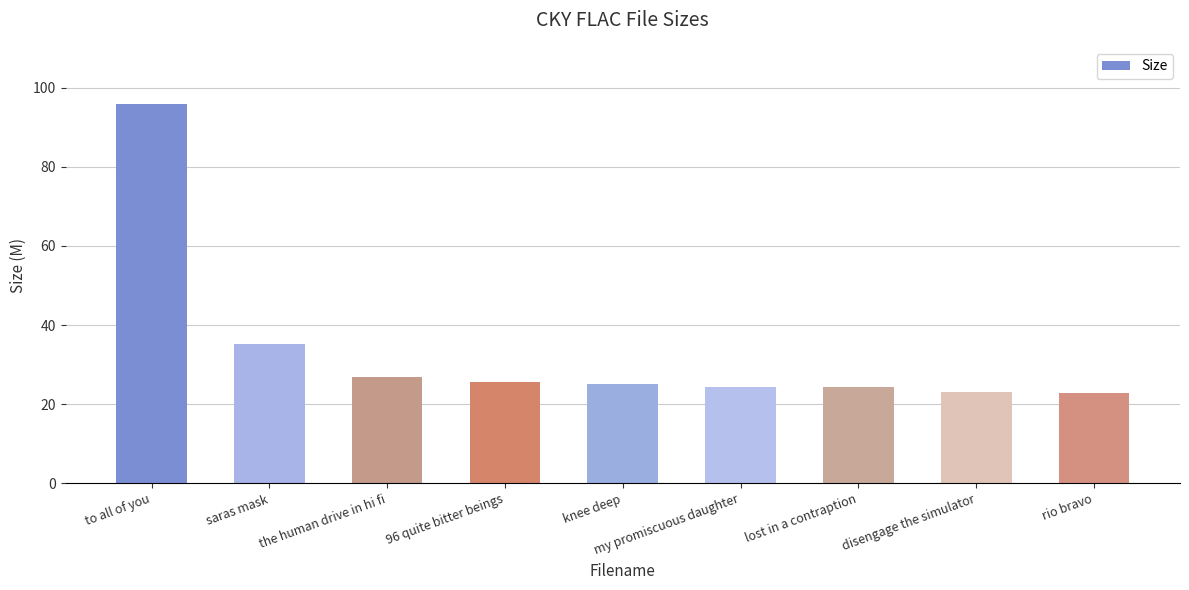

What is the maximum value shown in the chart?

95.9